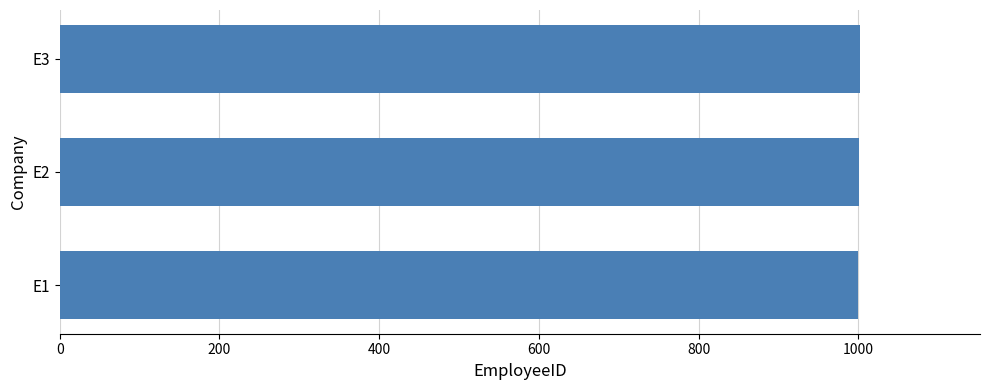

The value at E3 is 1462. True or false?

False